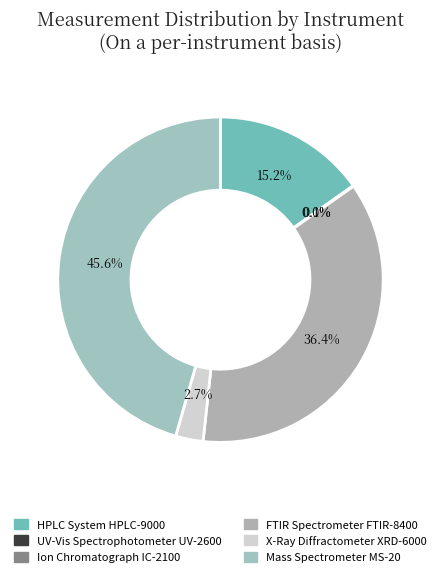

Rank the categories by value from highest to lowest.

Mass Spectrometer MS-20, FTIR Spectrometer FTIR-8400, HPLC System HPLC-9000, X-Ray Diffractometer XRD-6000, UV-Vis Spectrophotometer UV-2600, Ion Chromatograph IC-2100